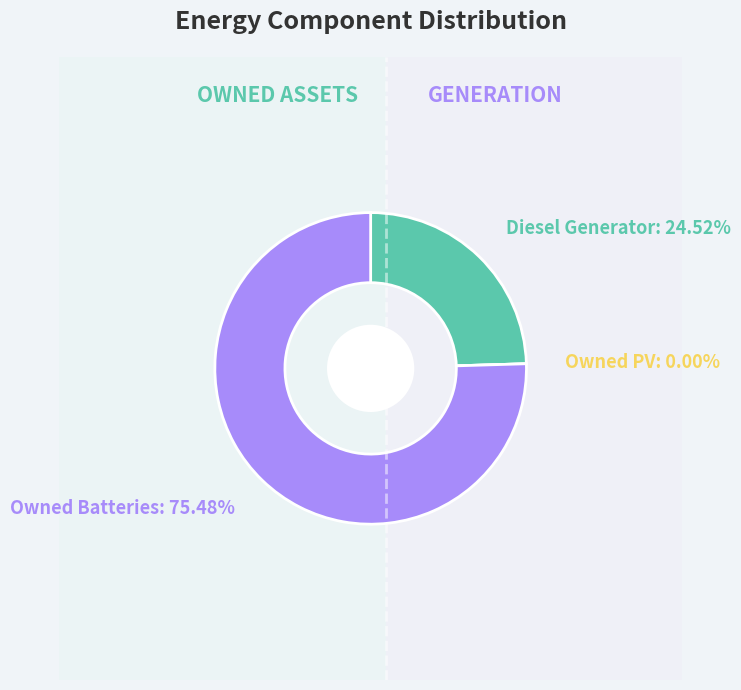

How many slices are in this pie chart?

3